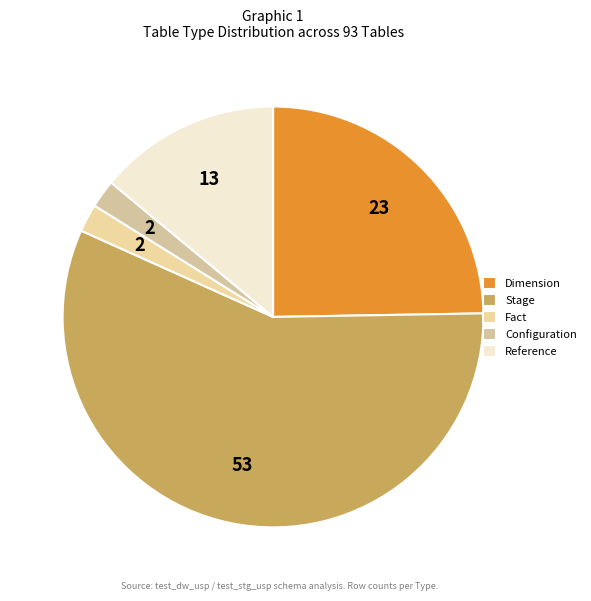

How many slices are in this pie chart?

5